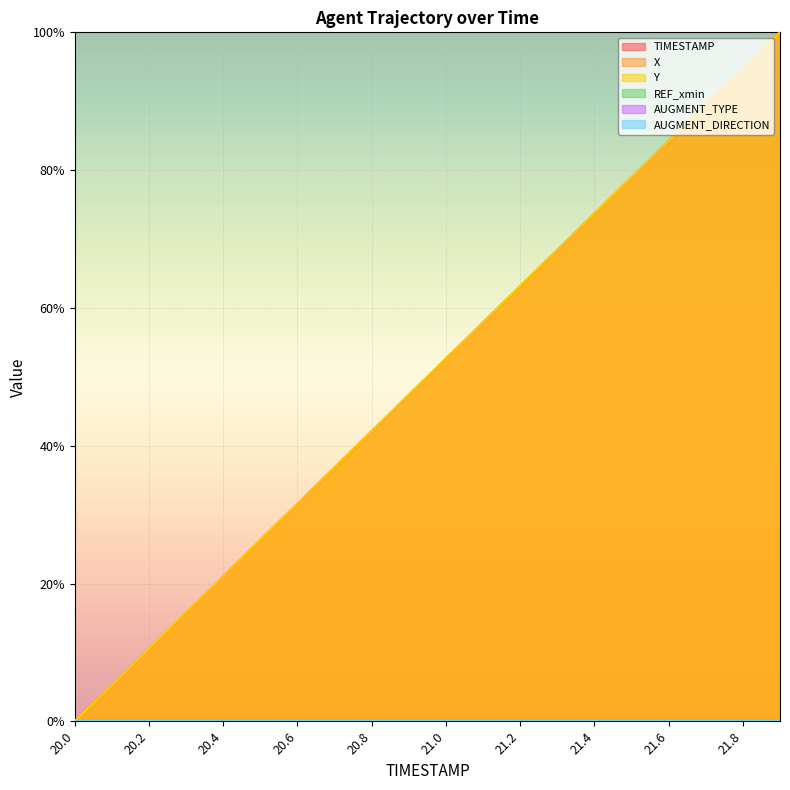

The value of X at 20.4 is 0.2. True or false?

True